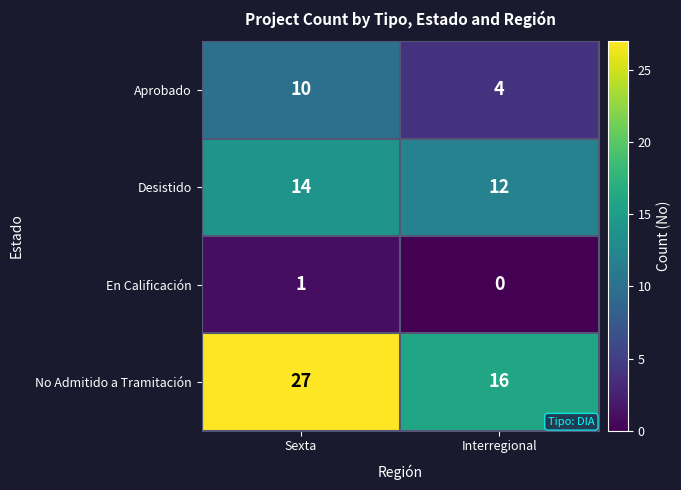

What is the difference between the maximum and minimum values in the No Admitido a Tramitación series?

11